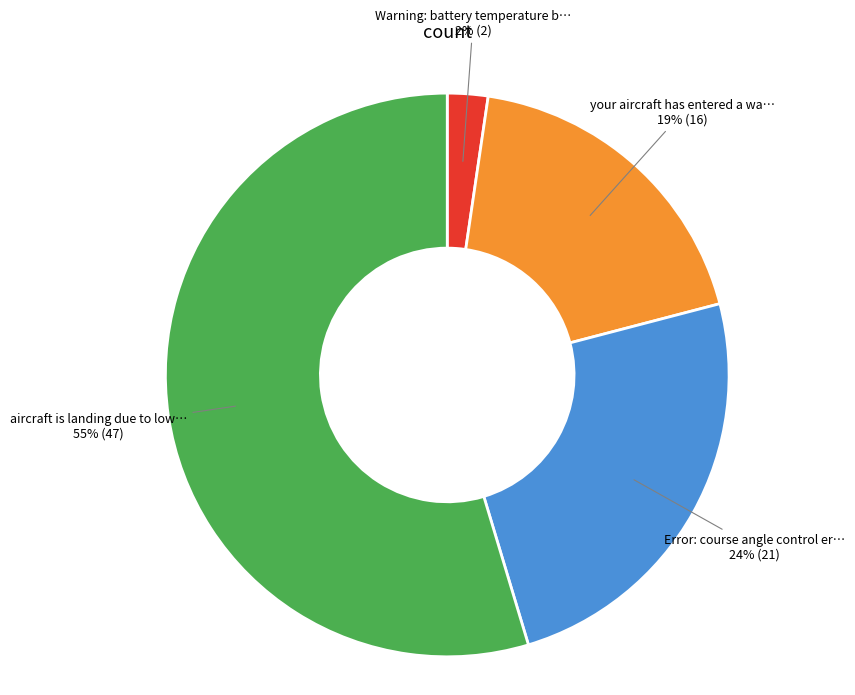

Is there any slice that represents more than half of the pie?

Yes